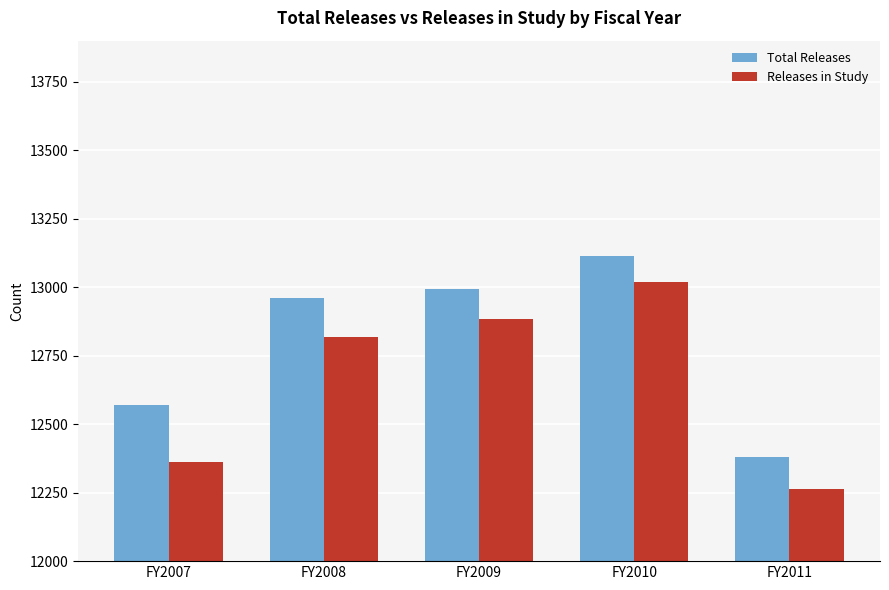

At FY2010, list the series in order from largest to smallest.

Total Releases, Releases in Study